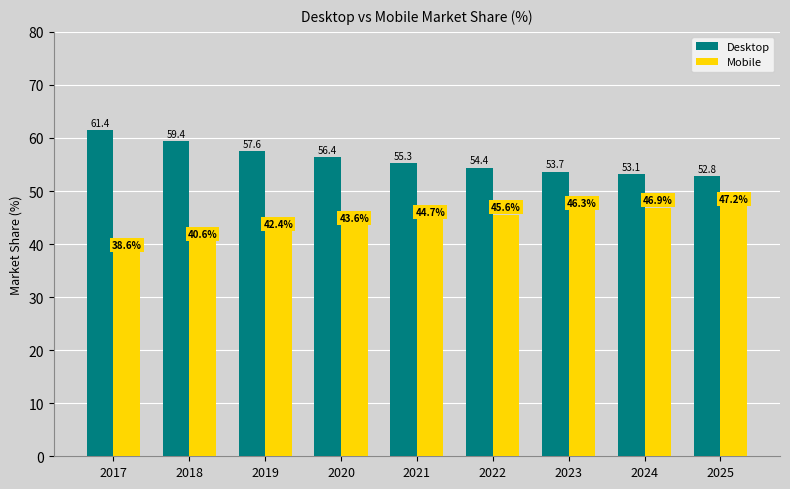

The Mobile series shows 18.2 at 2017. True or false?

False